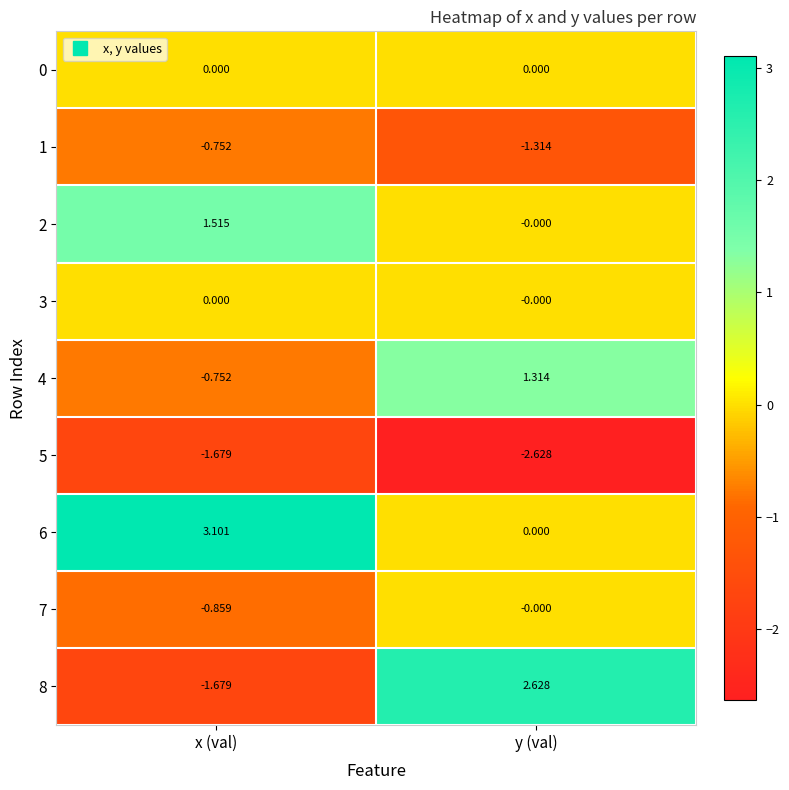

Is the value of 6 at y (val) greater than the value of 8 at y (val)?

No